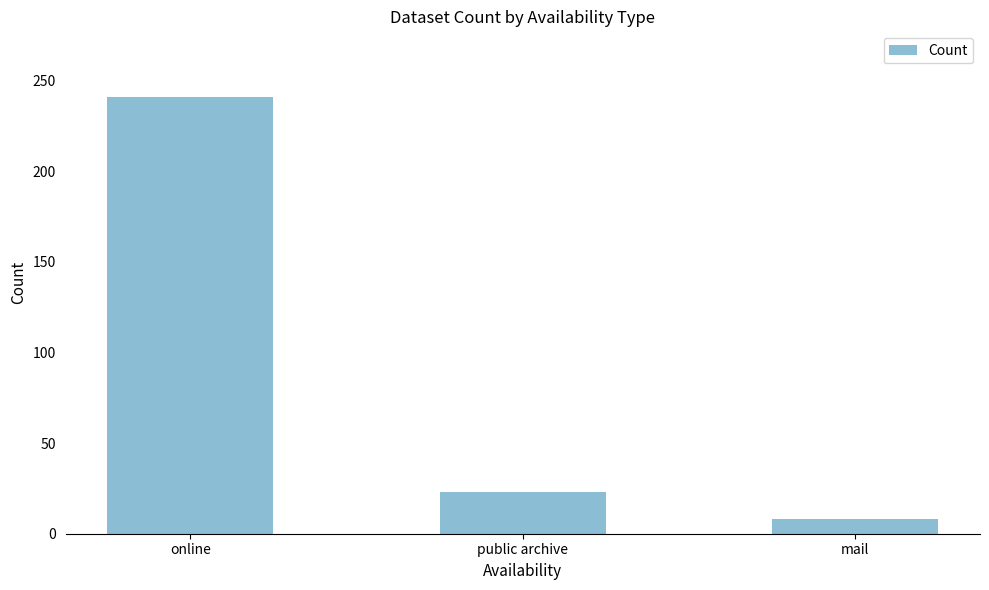

What is the change in value from online to public archive?

-218